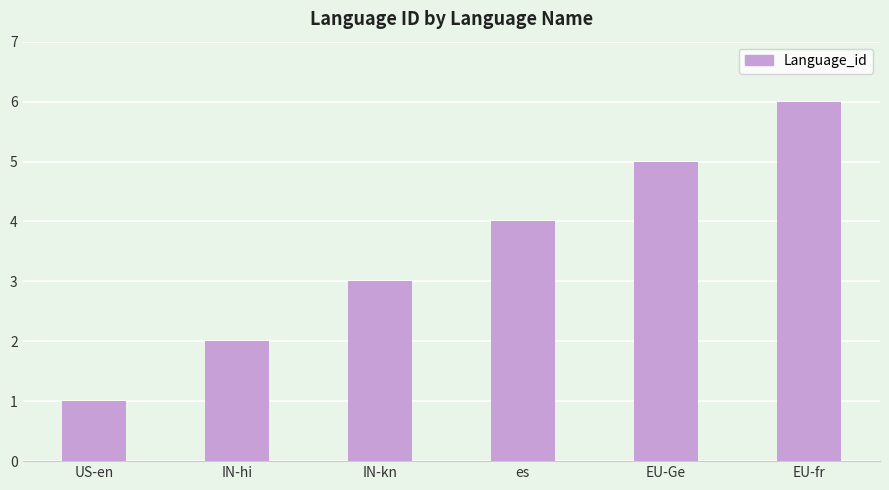

Where is the data nearest to the value 3?

IN-kn